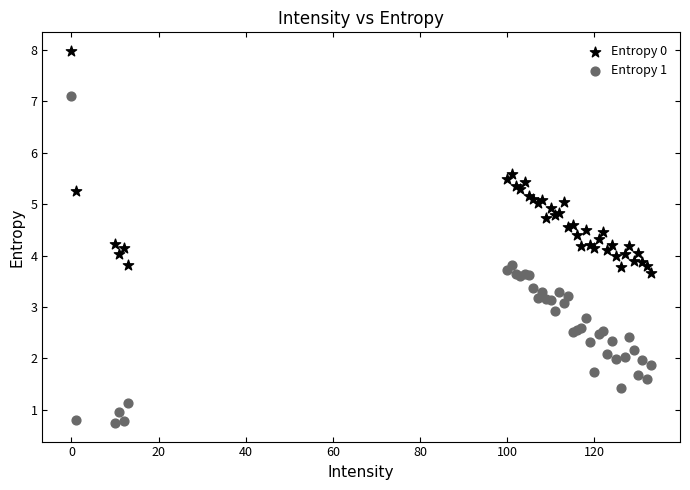

Which series has the widest spread of Y values?

Entropy 1